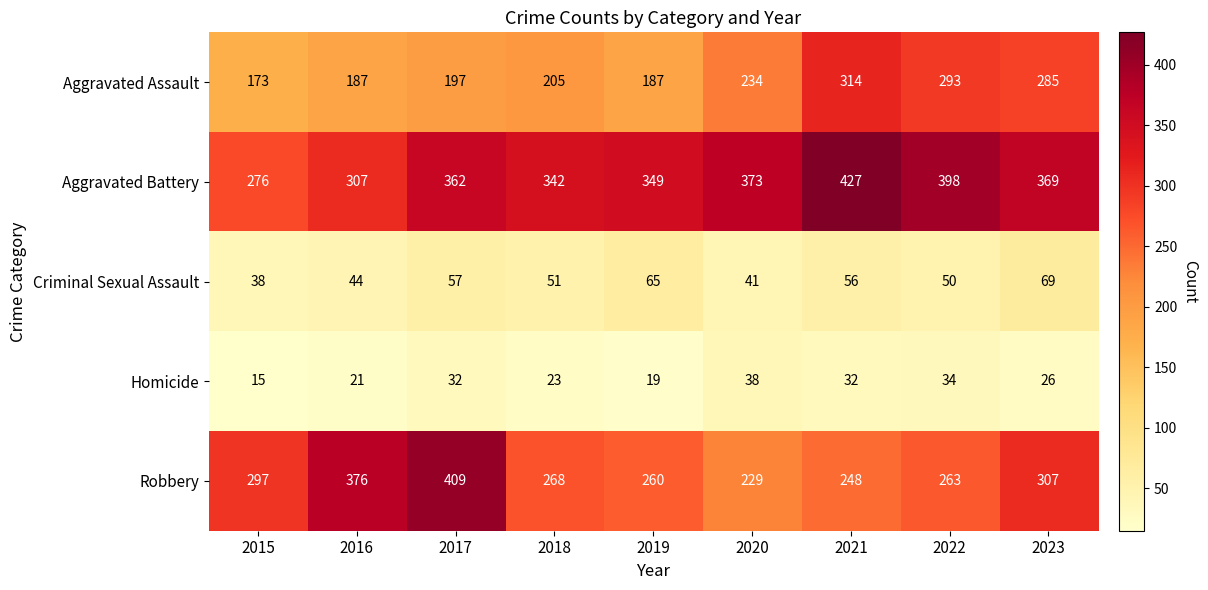

At which label is Robbery closest to 319?

2023